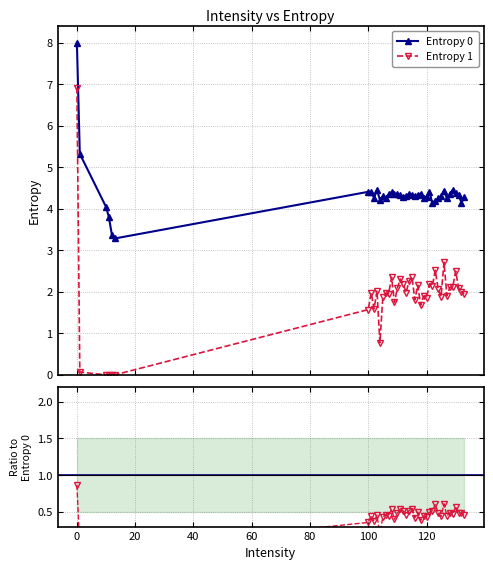

True or false: Entropy 0 and Entropy 1 intersect in this chart.

False